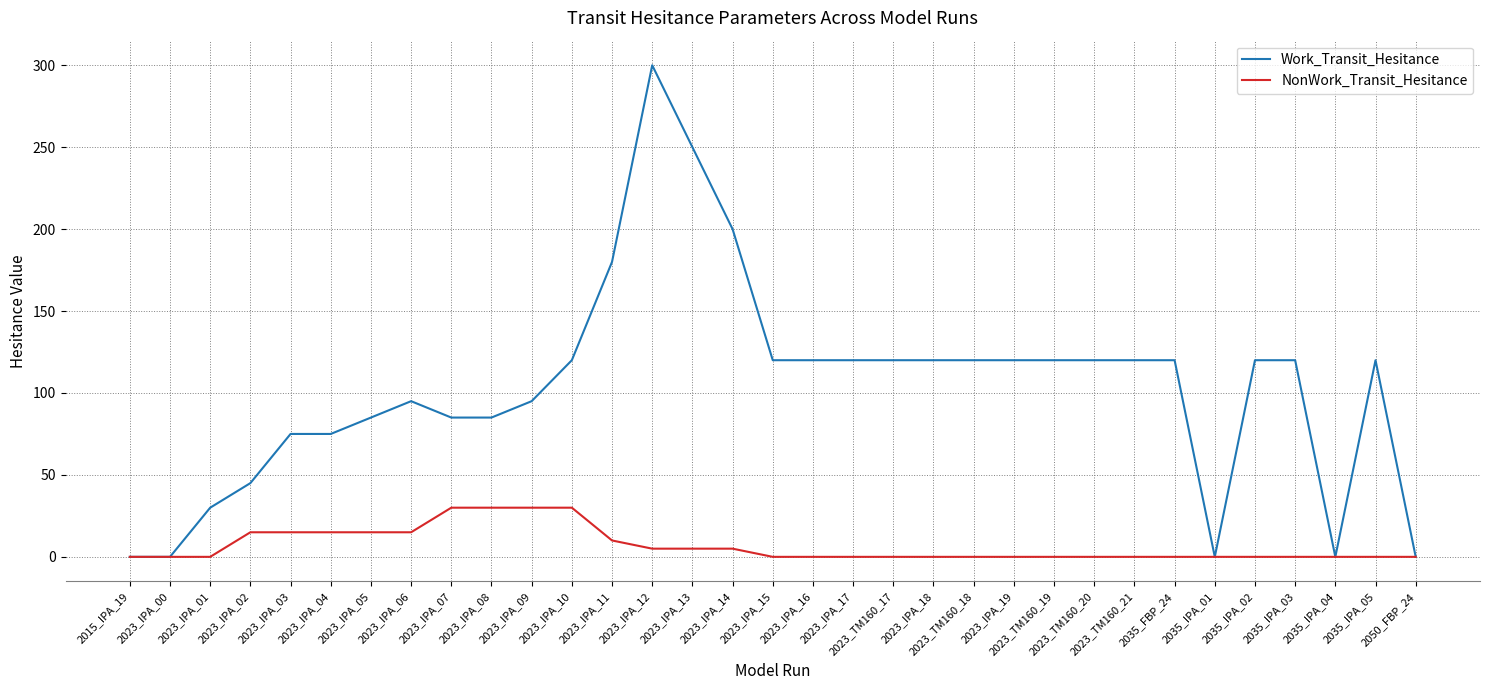

Count the number of categories in the chart.

33